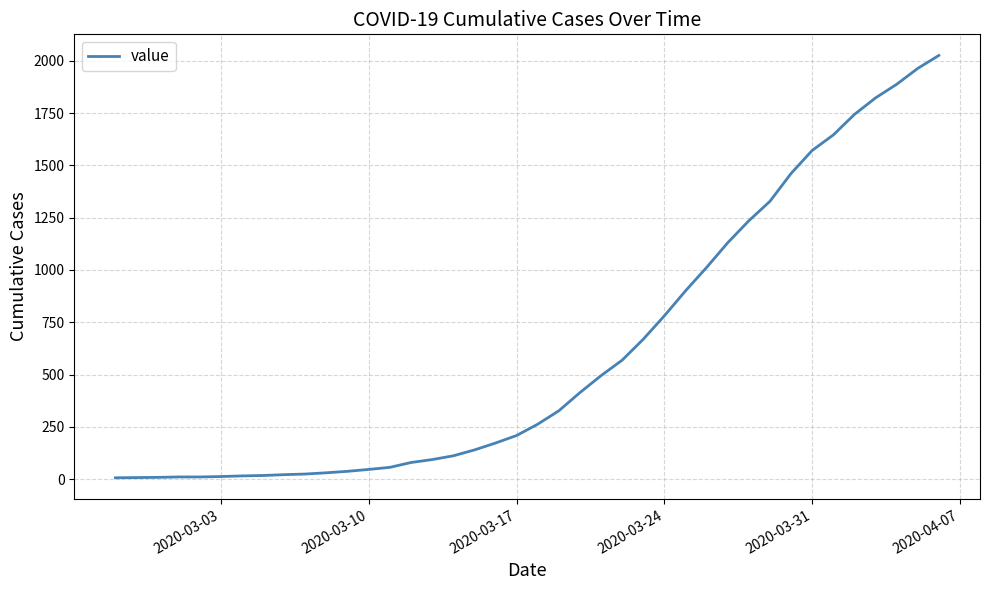

What is the greatest value displayed?

2025